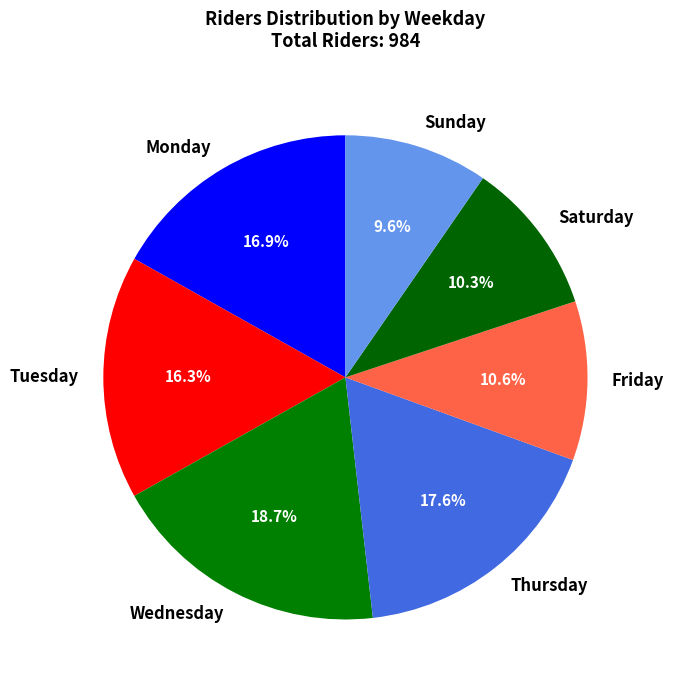

How many slices are in this pie chart?

7